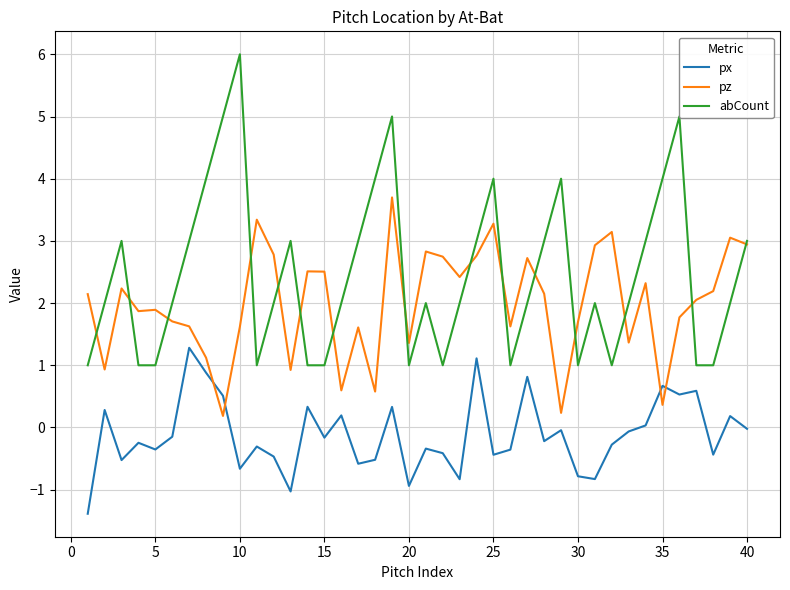

What are all the series names shown in the legend?

px, pz, abCount